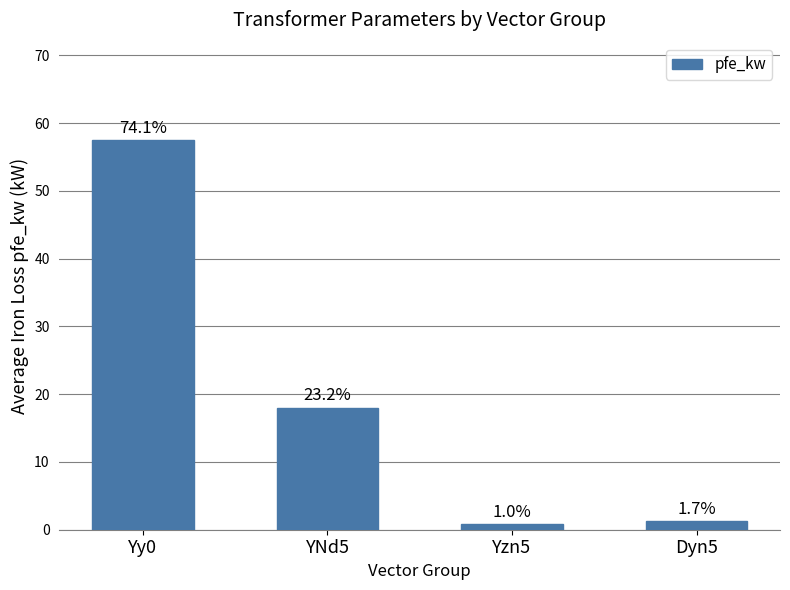

Reading right to left, transcribe all the data shown in this chart.

Dyn5=1.3	Yzn5=0.8	YNd5=18.0	Yy0=57.5